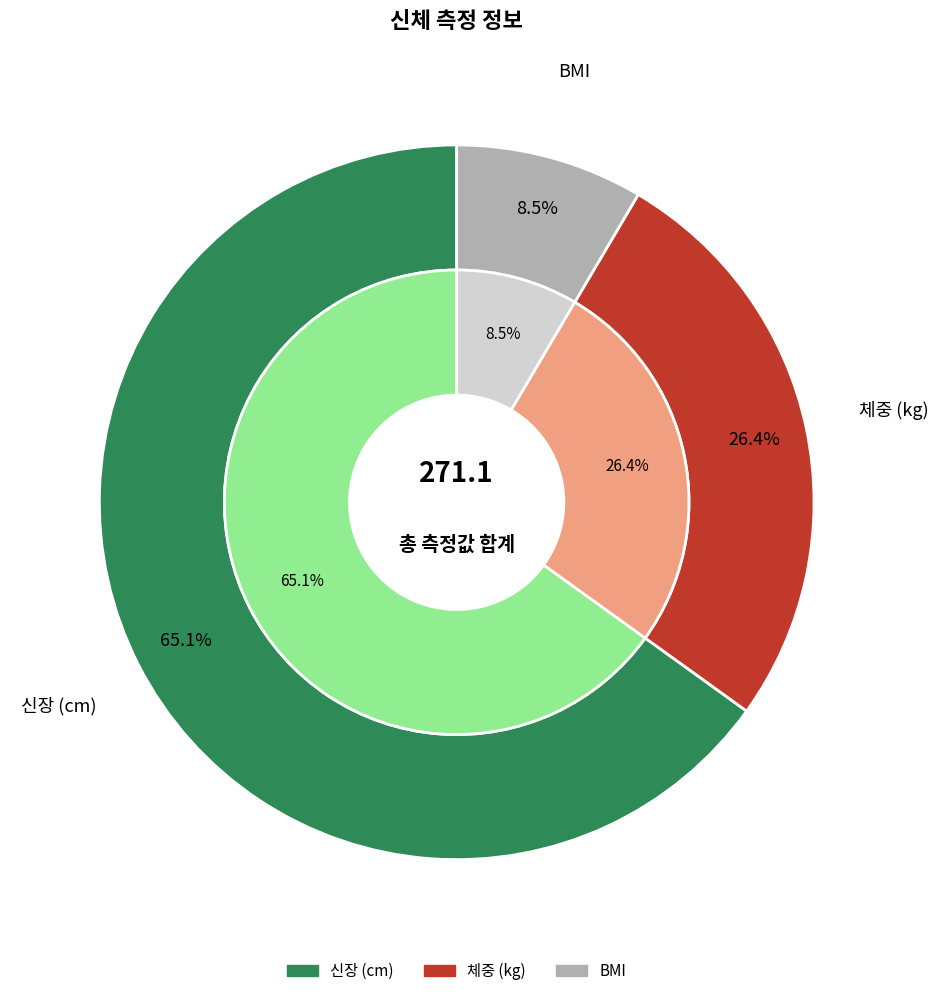

Approximately how many times larger is the value at 신장 (cm) compared to BMI?

7.7